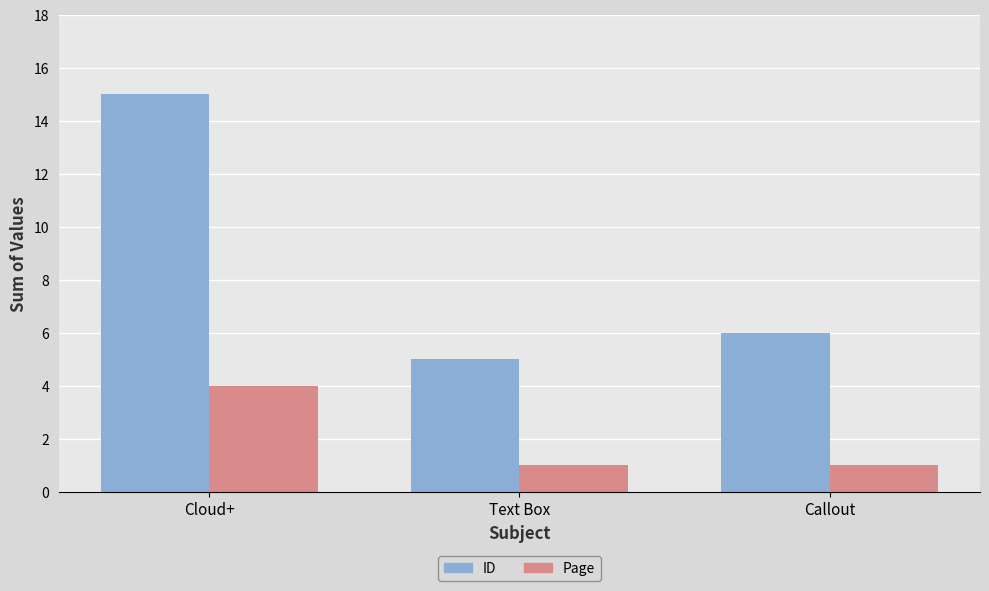

What is the difference between the highest and lowest values at Text Box?

4